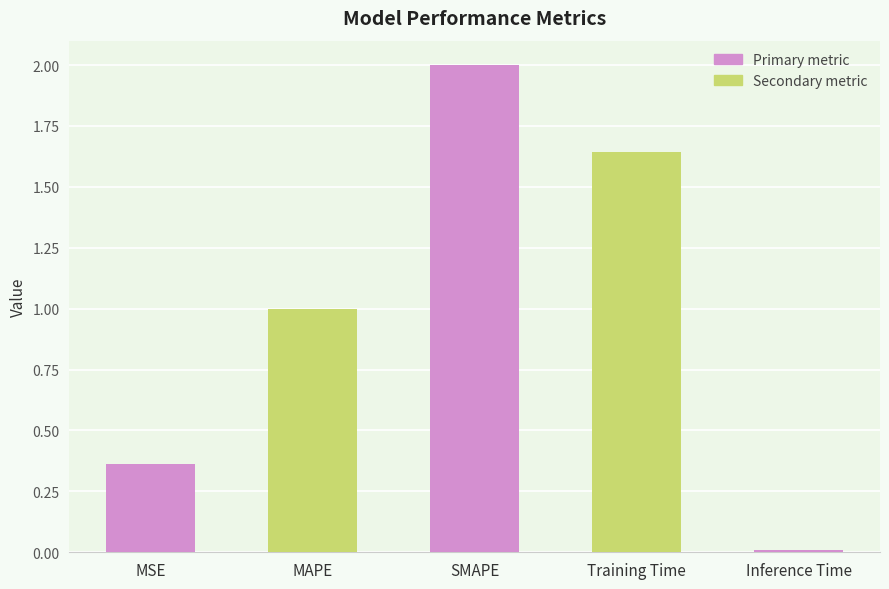

Rank the categories by value from highest to lowest.

SMAPE, Training Time, MAPE, MSE, Inference Time